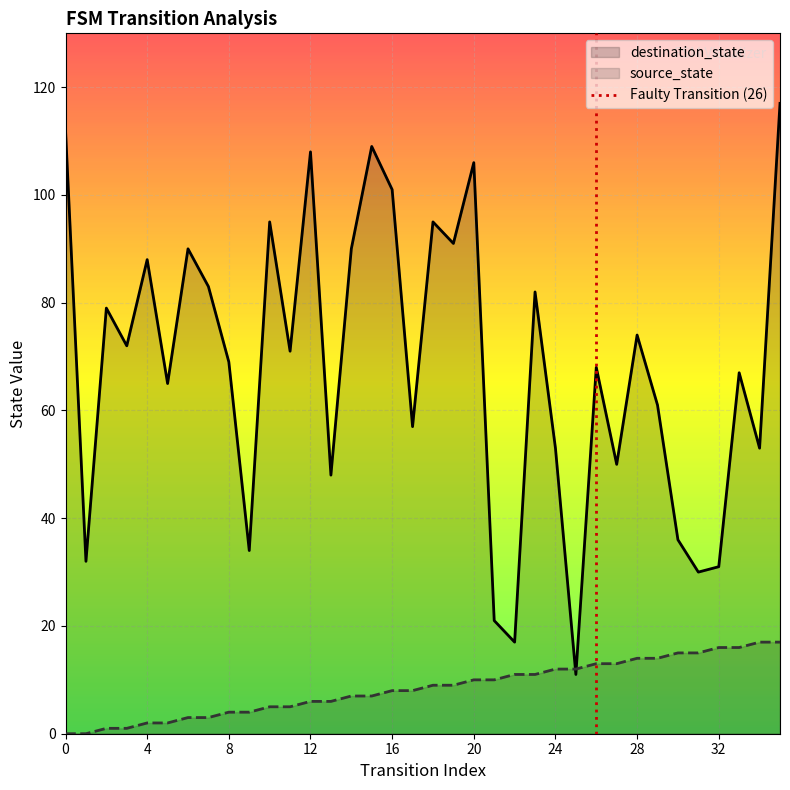

List the series in order of their peak value, highest first.

destination_state, source_state